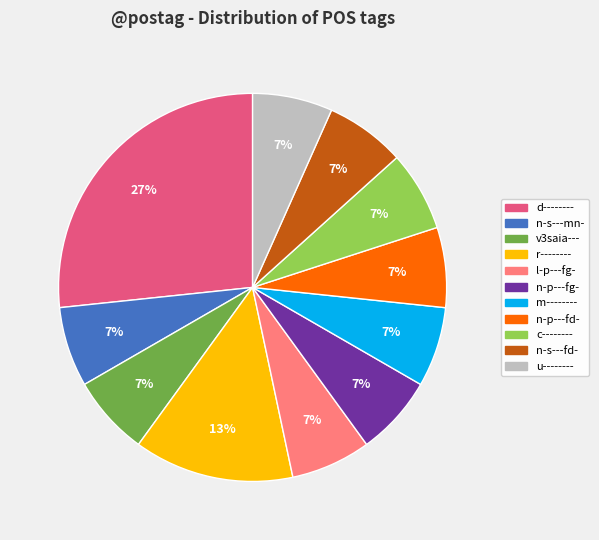

Which category has the biggest portion of the pie?

d--------